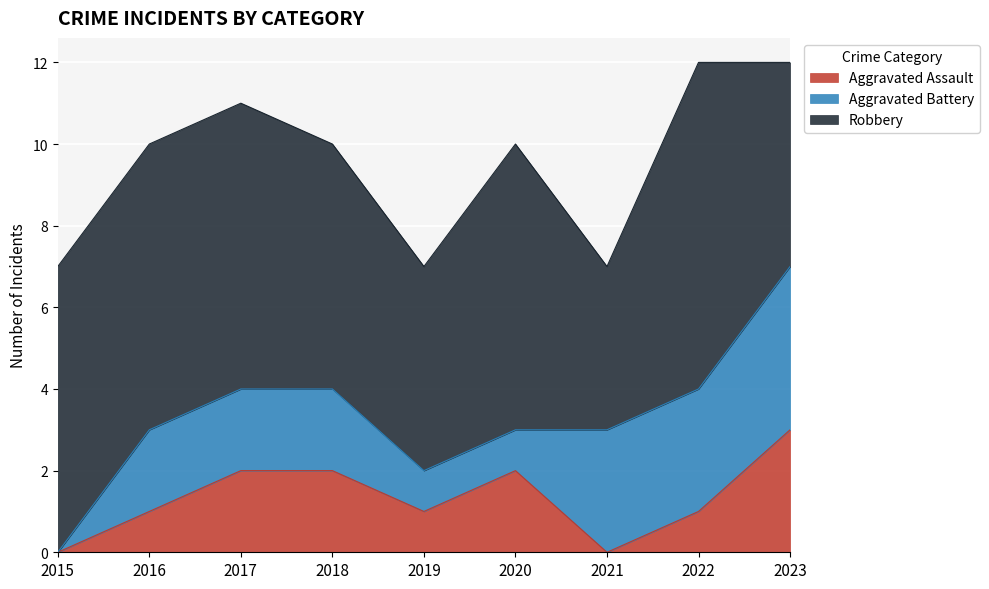

True or false: Robbery and Aggravated Battery intersect in this chart.

False